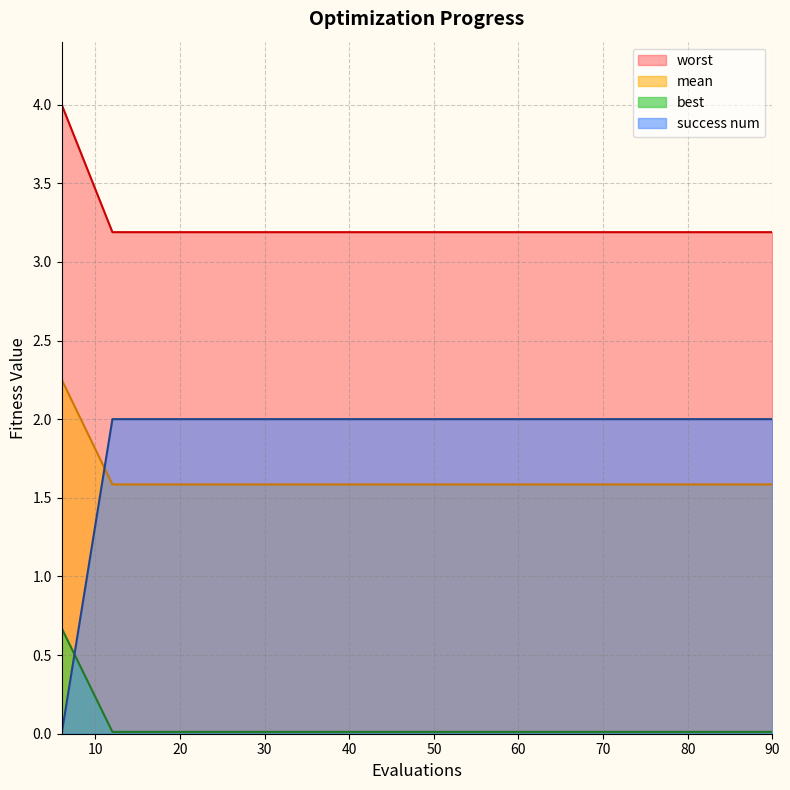

What is the average value of the worst series?

3.2